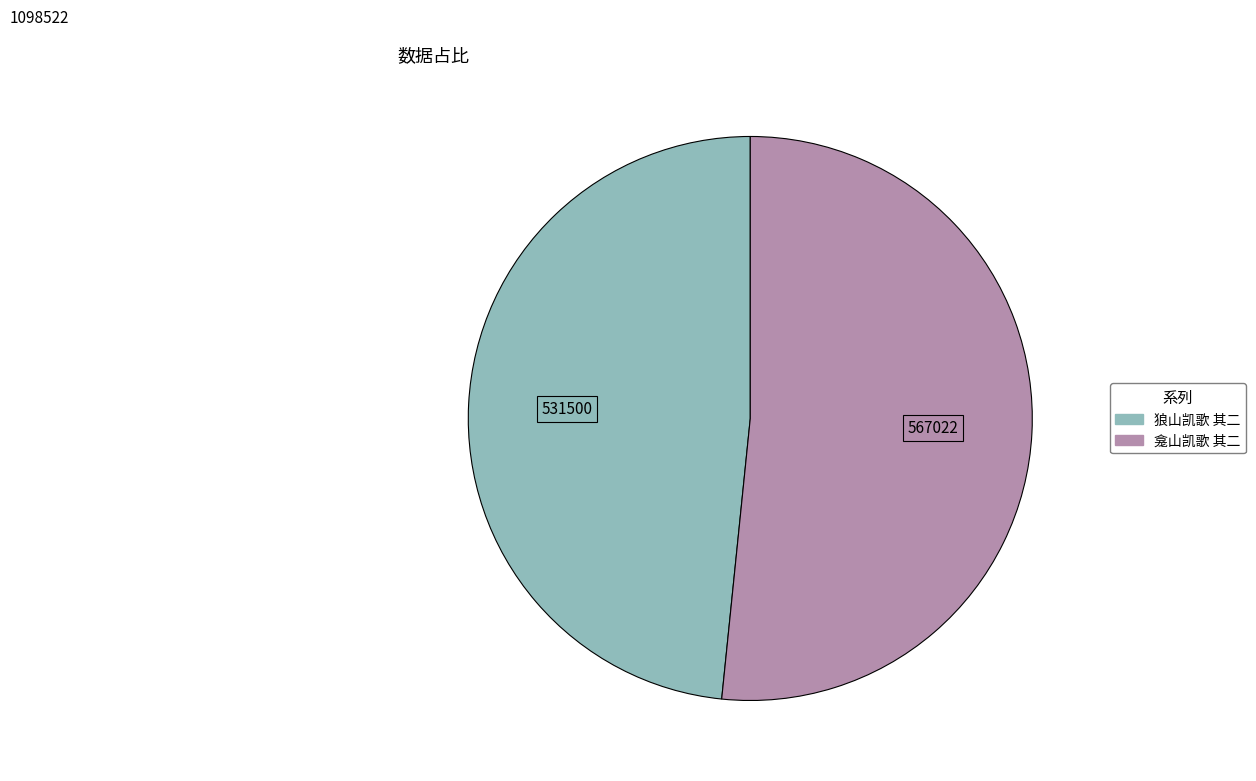

Is it true that 狼山凯歌 其二 is 48% of the pie?

True